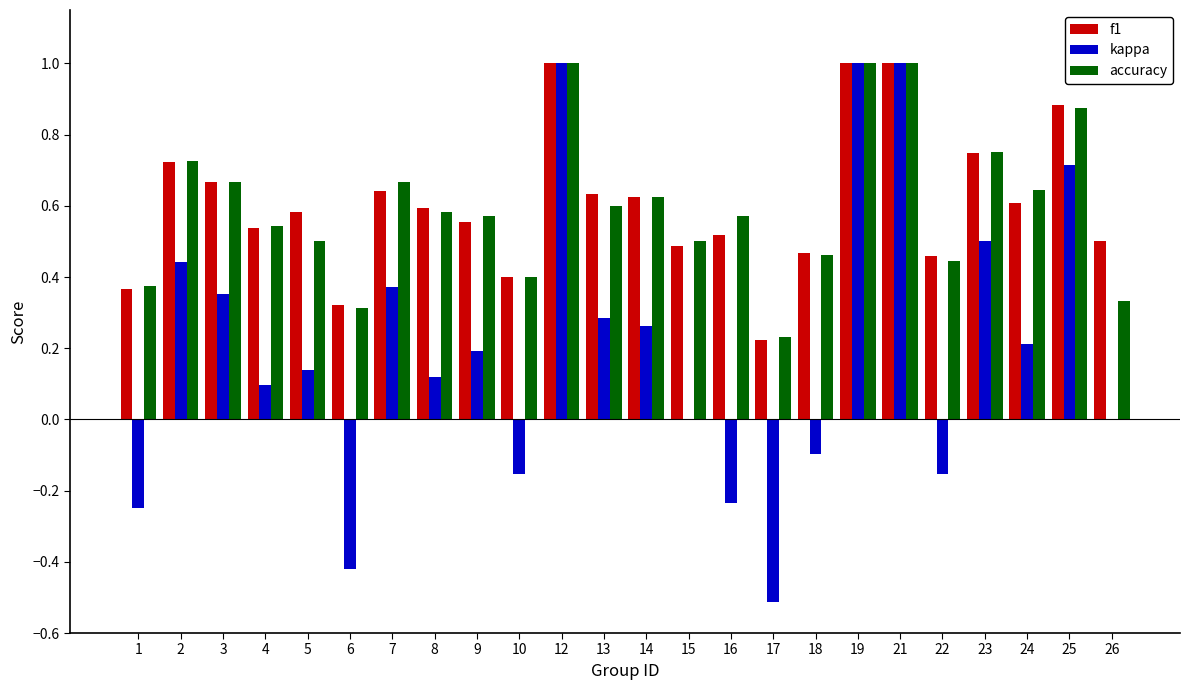

What is the greatest value displayed?

1.0